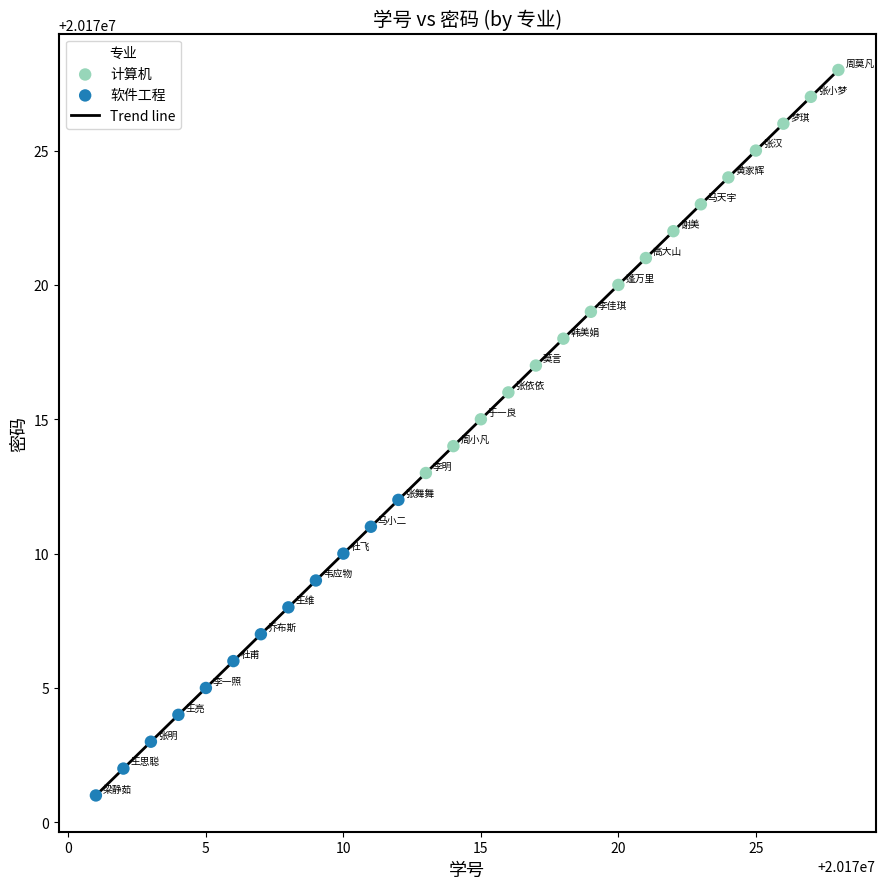

What is the greatest value displayed?

20170028